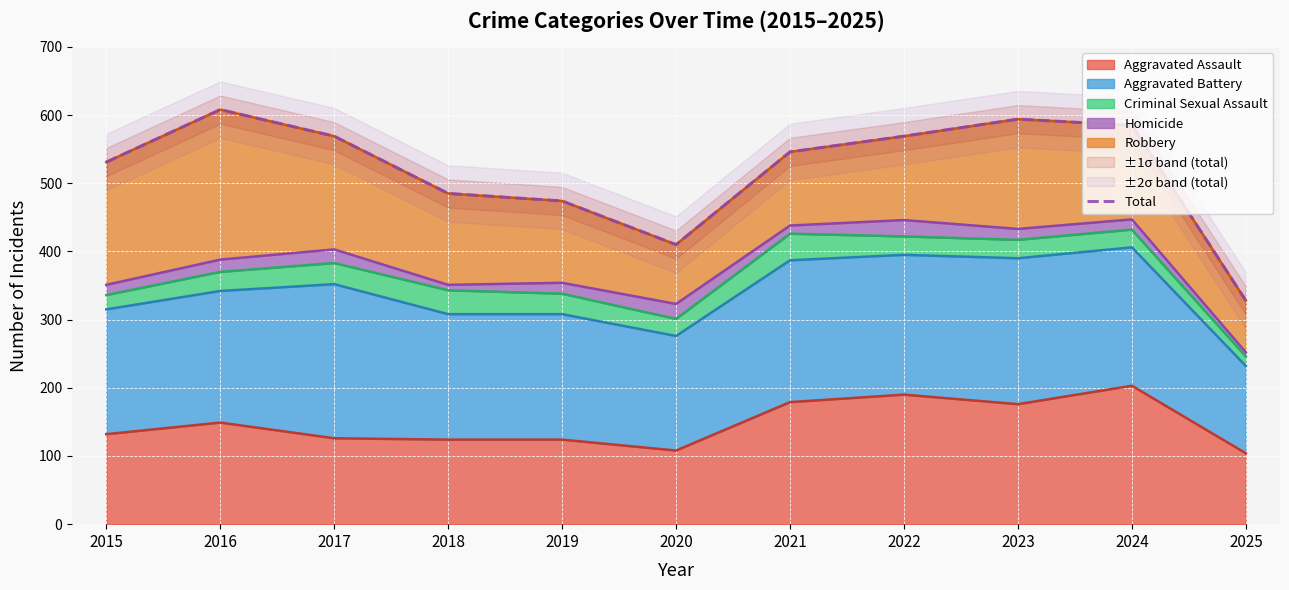

How many lines are shown in the chart?

1